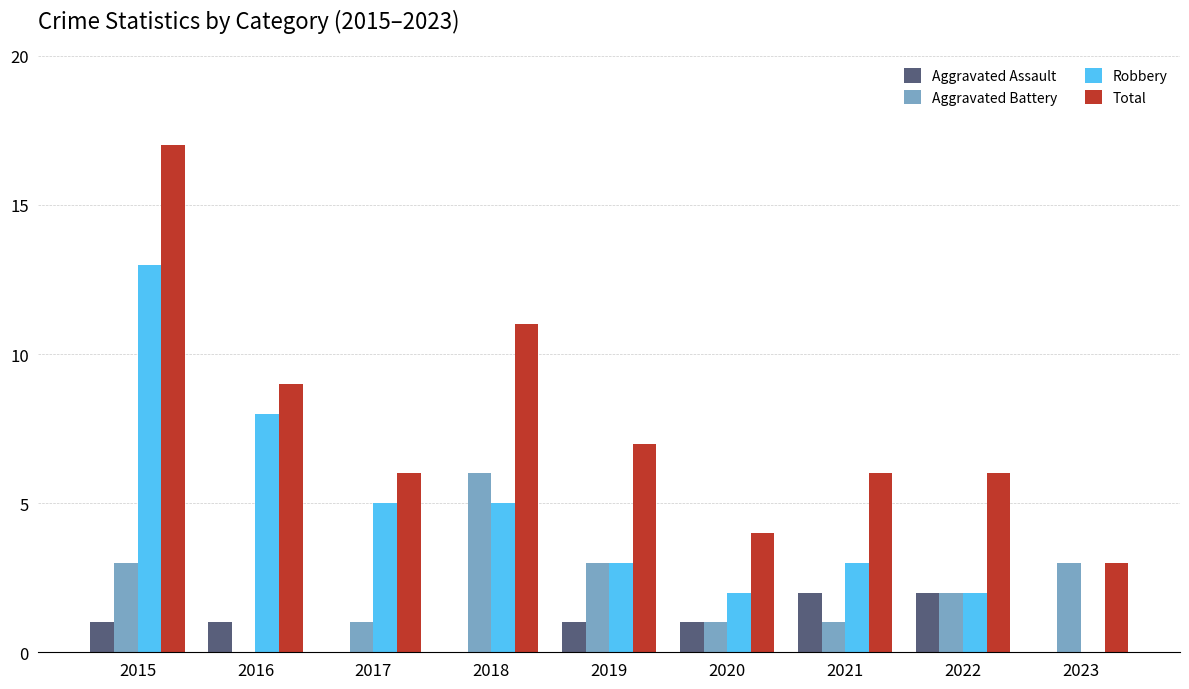

Which series has the largest total across all categories?

Total